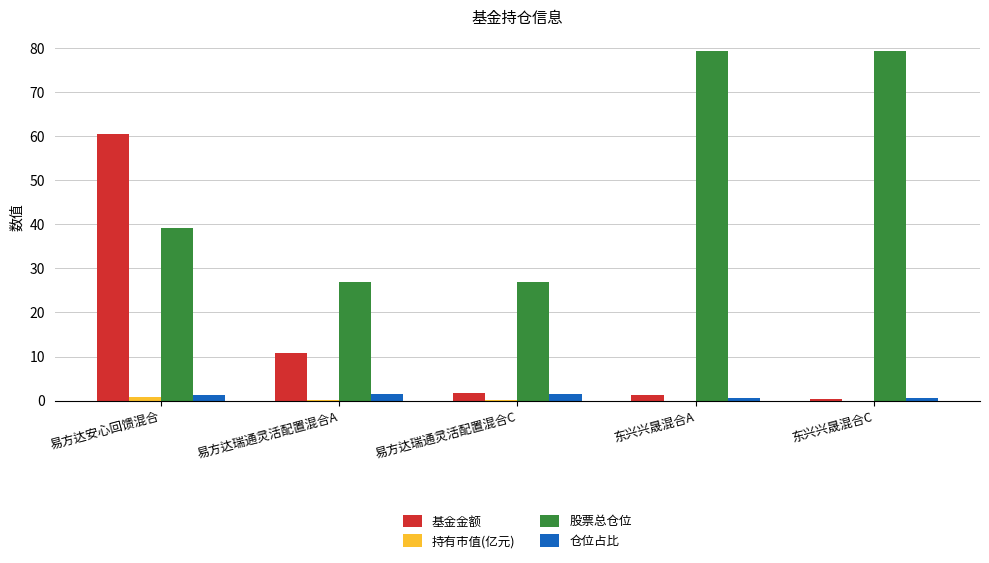

What is the maximum value shown in the chart?

79.3